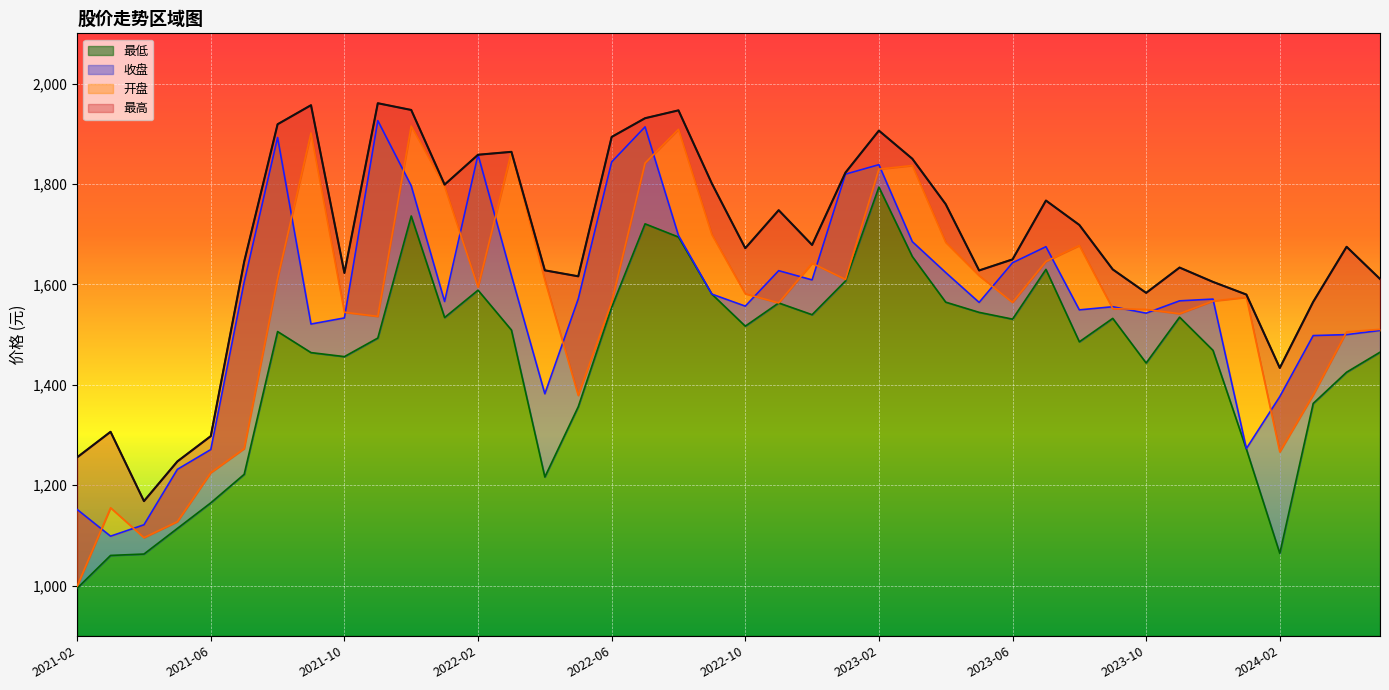

Between 2021-03 and 2021-09, which series saw the biggest shift?

开盘